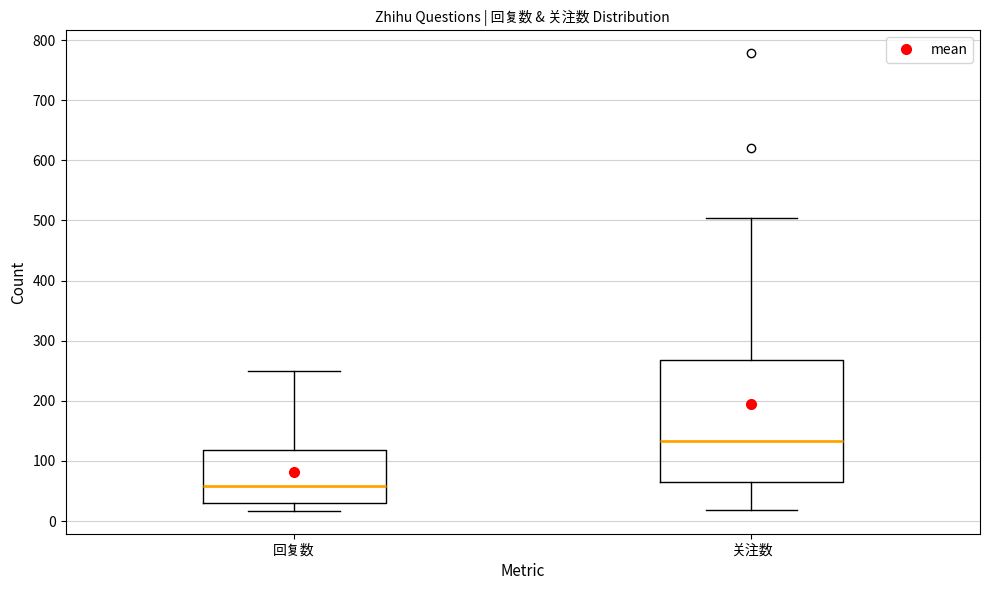

Which box's median line is the lowest?

回复数